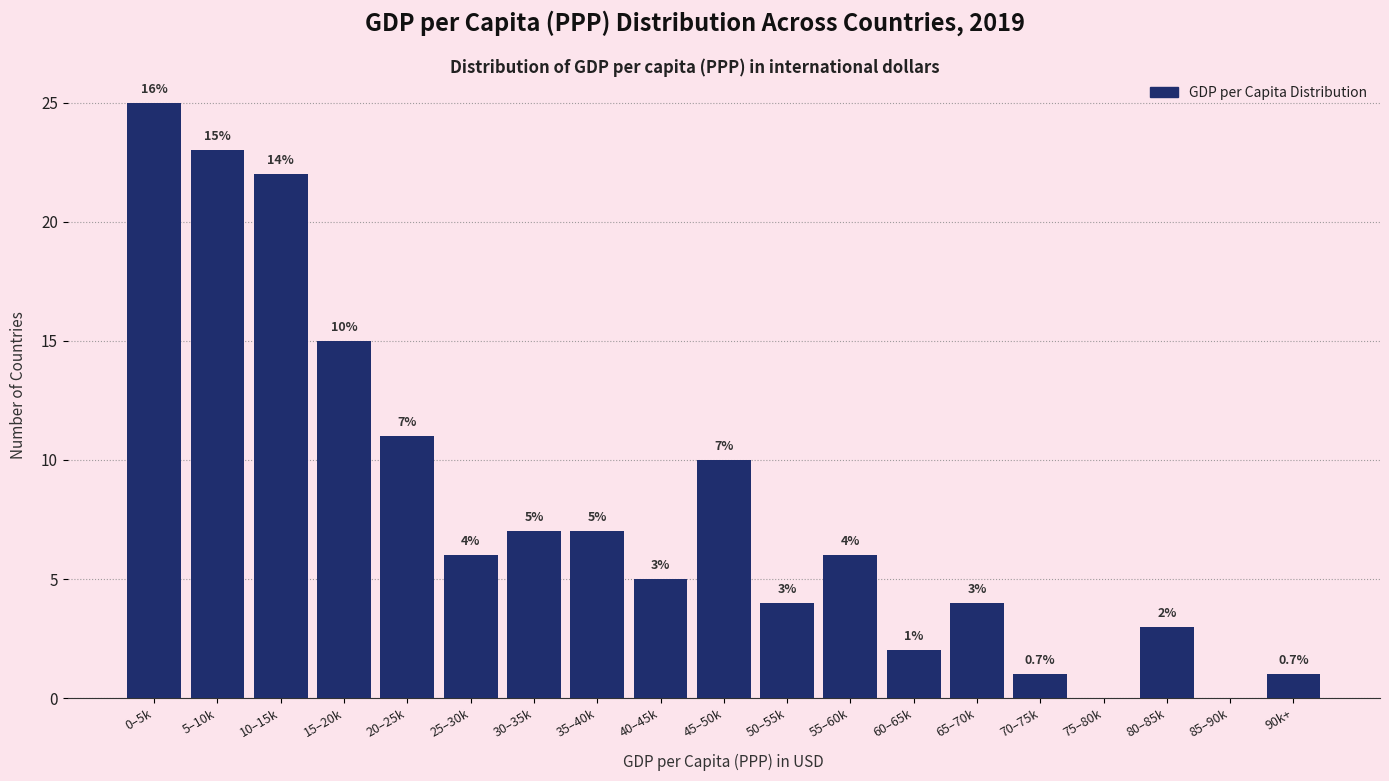

Reading left to right, what are all the values shown in this chart?

0–5k=25	5–10k=23	10–15k=22	15–20k=15	20–25k=11	25–30k=6	30–35k=7	35–40k=7	40–45k=5	45–50k=10	50–55k=4	55–60k=6	60–65k=2	65–70k=4	70–75k=1	75–80k=0	80–85k=3	85–90k=0	90k+=1